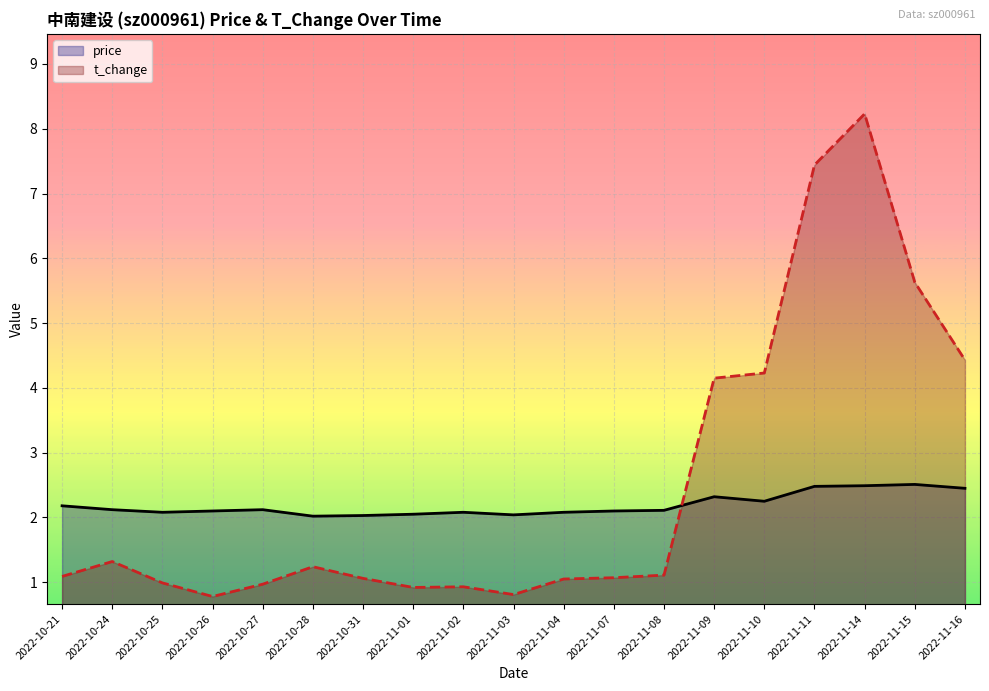

Does the chart display data point markers on the line(s)?

No